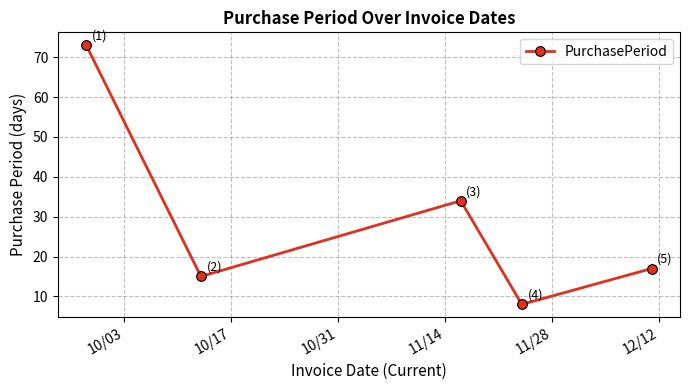

What is the difference between the maximum and minimum values?

65